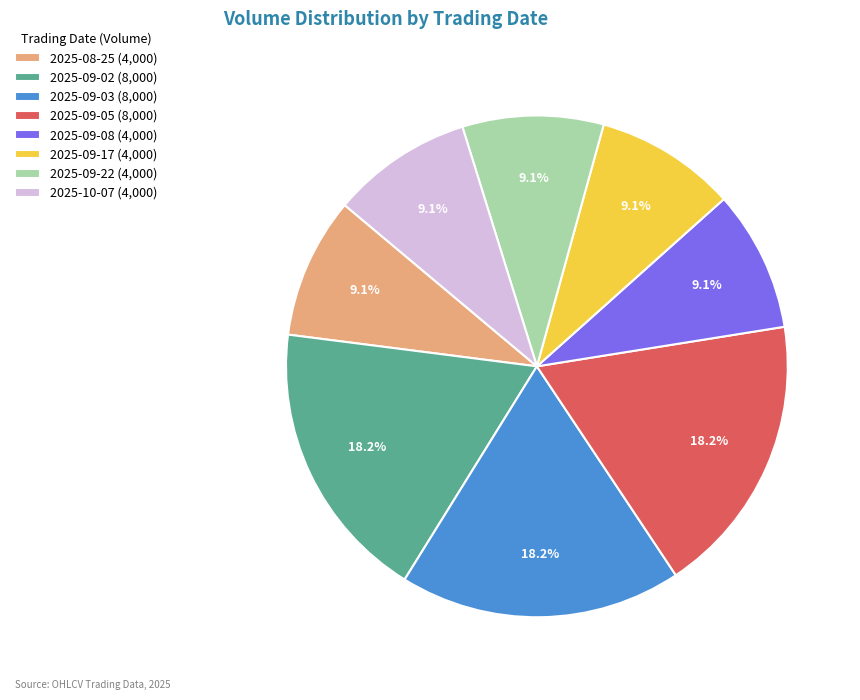

Which has a higher value, 2025-09-22 (4,000) or 2025-09-02 (8,000)?

2025-09-02 (8,000)